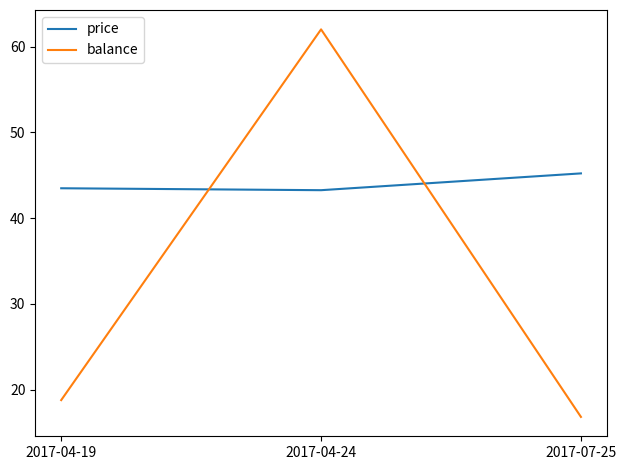

What is the total value across all series at 2017-07-25?

62.0